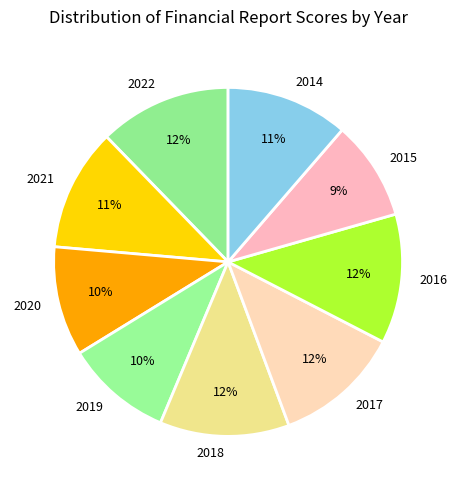

To the nearest percent, what is the difference between the largest and smallest slice percentages?

3%